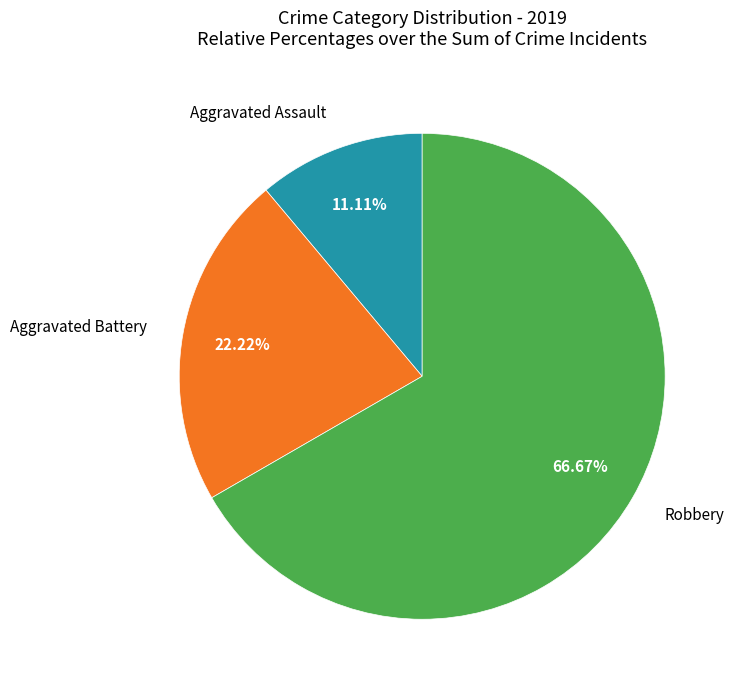

Is there any slice that represents more than half of the pie?

Yes